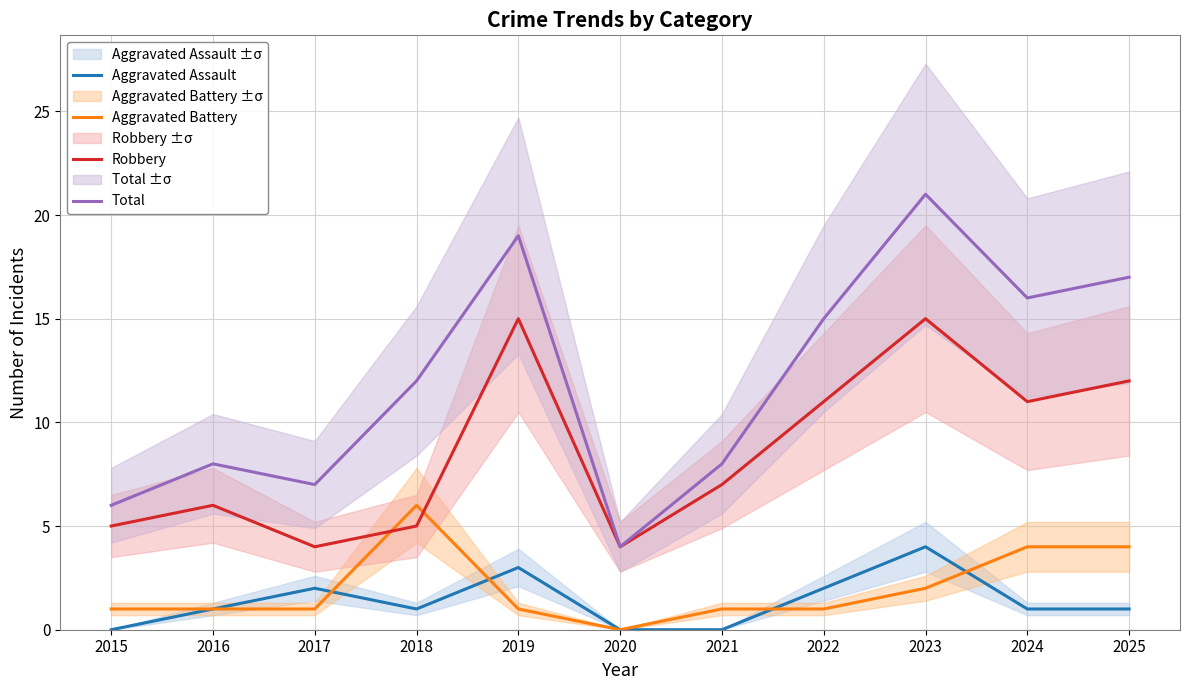

How many series are shown in this chart?

4